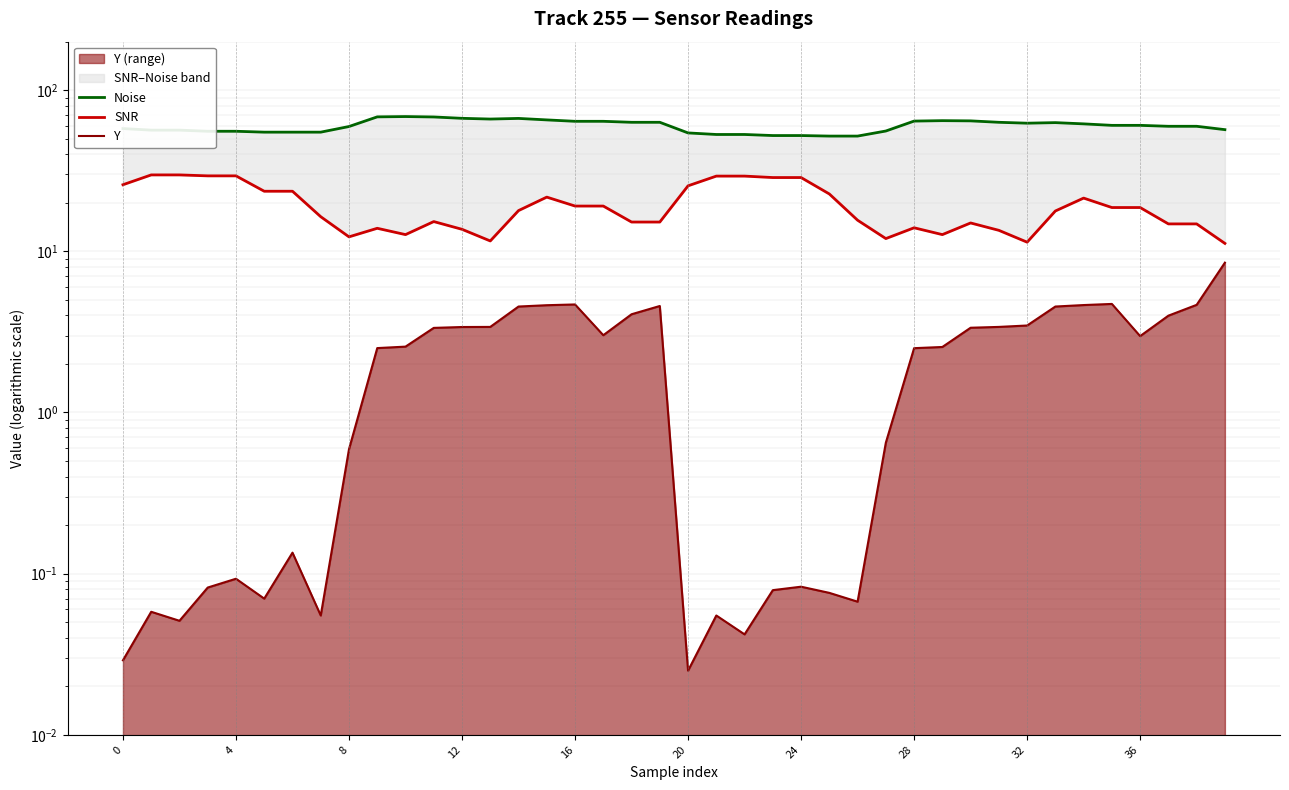

True or false: Y and Noise cross at least once.

False